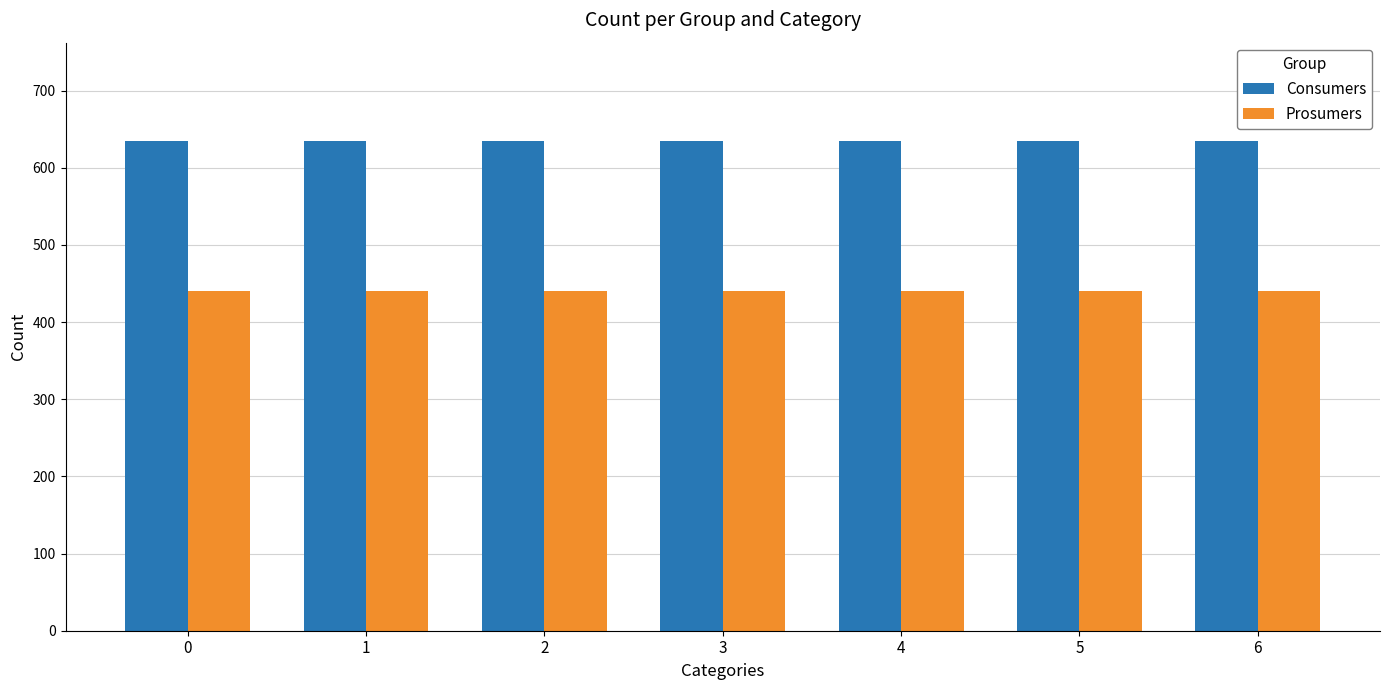

What is the sum of all Consumers values?

4445